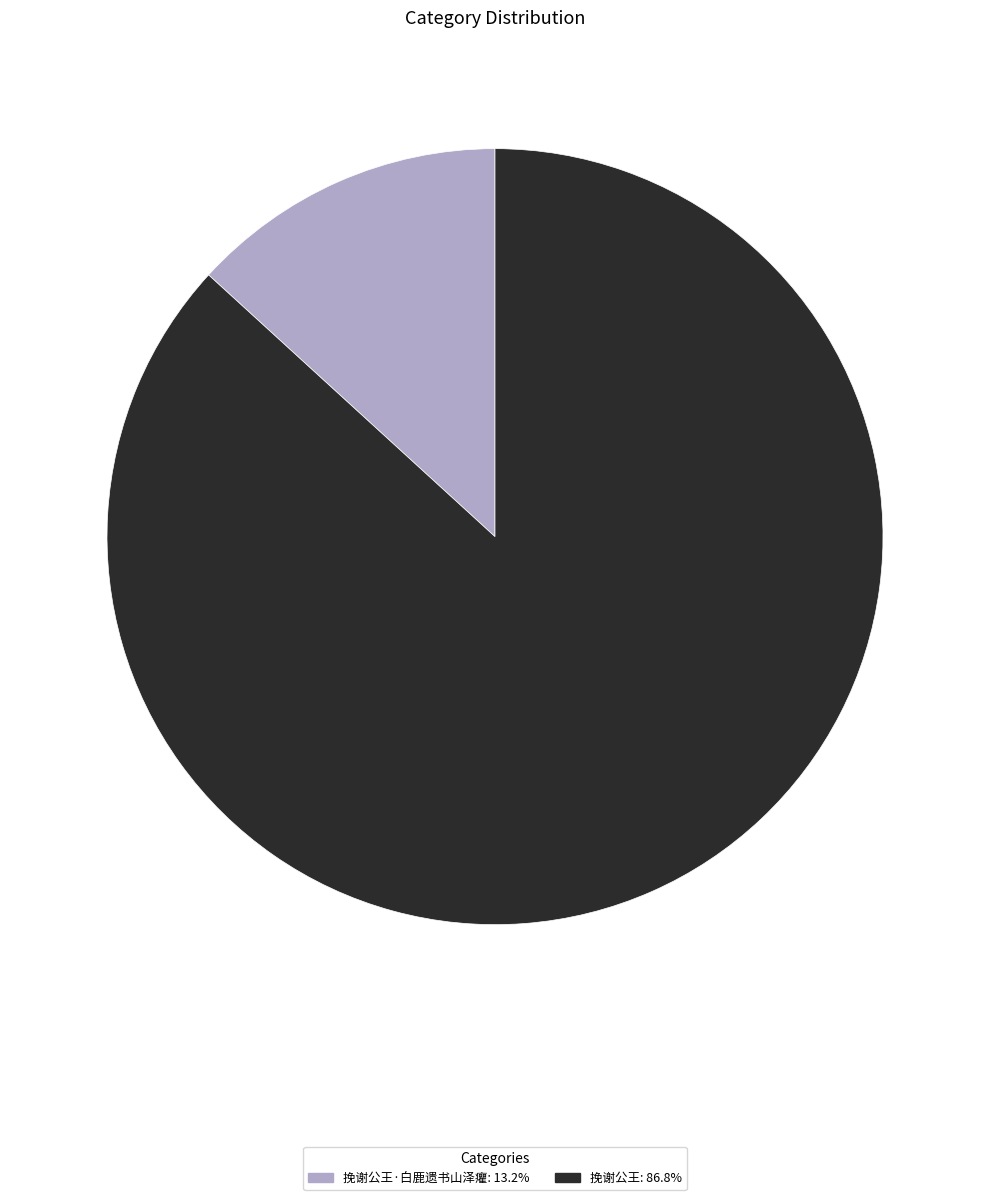

Is there any slice that represents more than half of the pie?

Yes